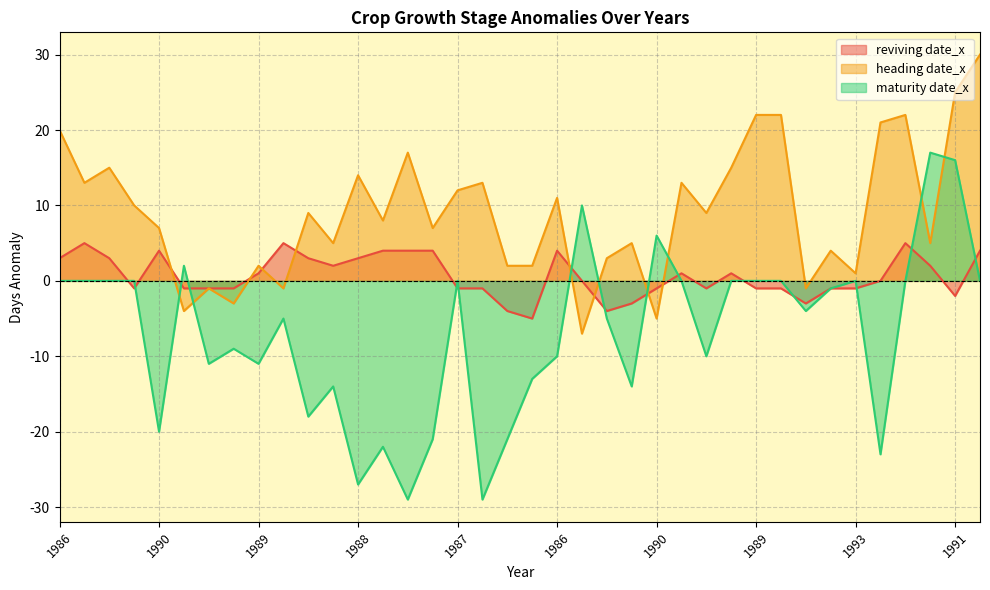

Does the chart have visible grid lines?

Yes